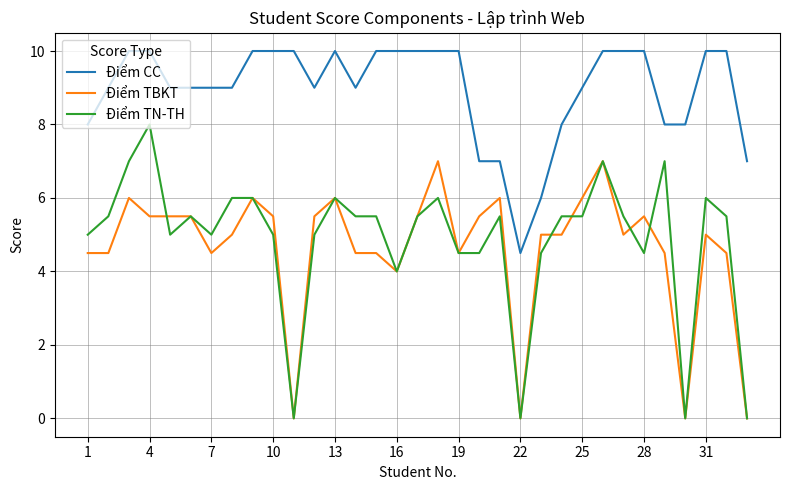

Which series has the widest spread of values?

Điểm TN-TH